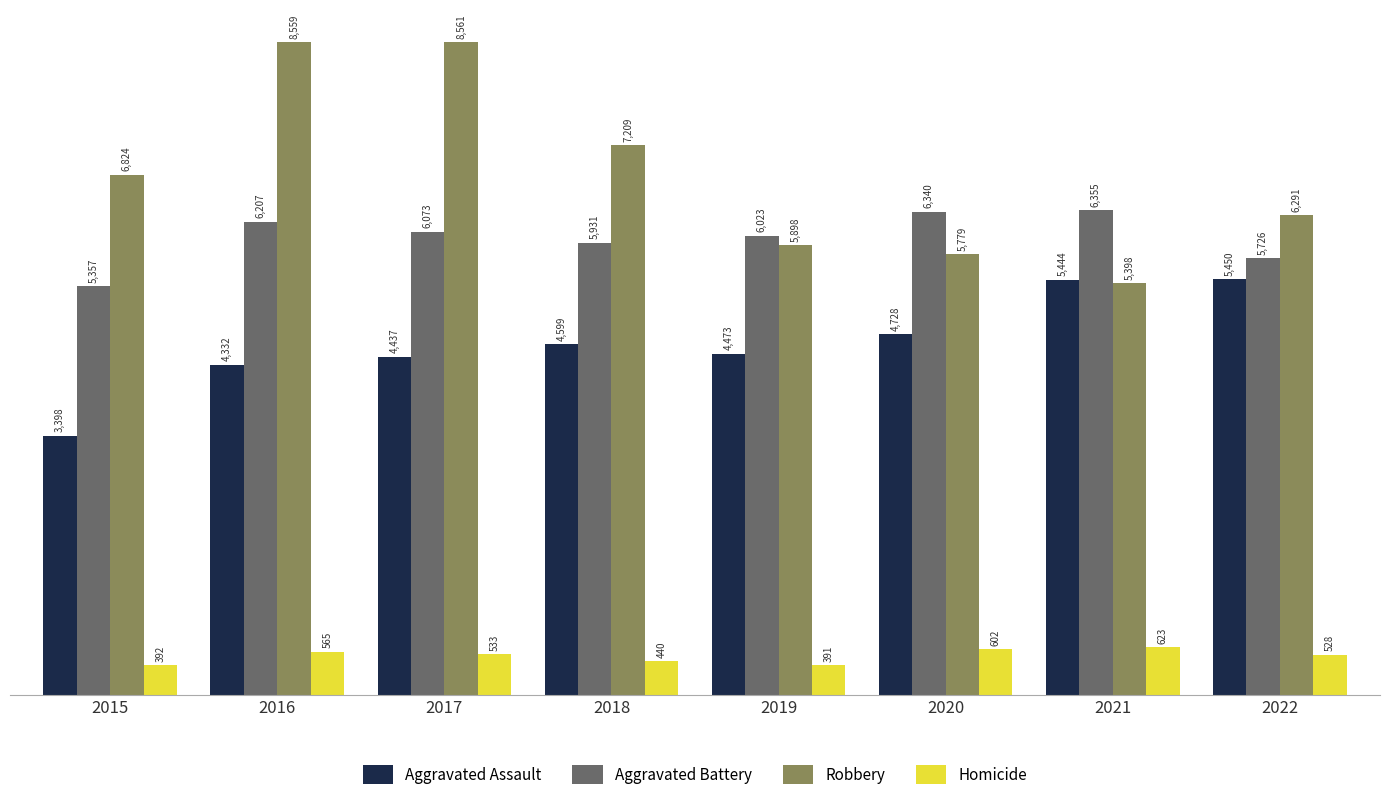

How many bars are there in each group?

4